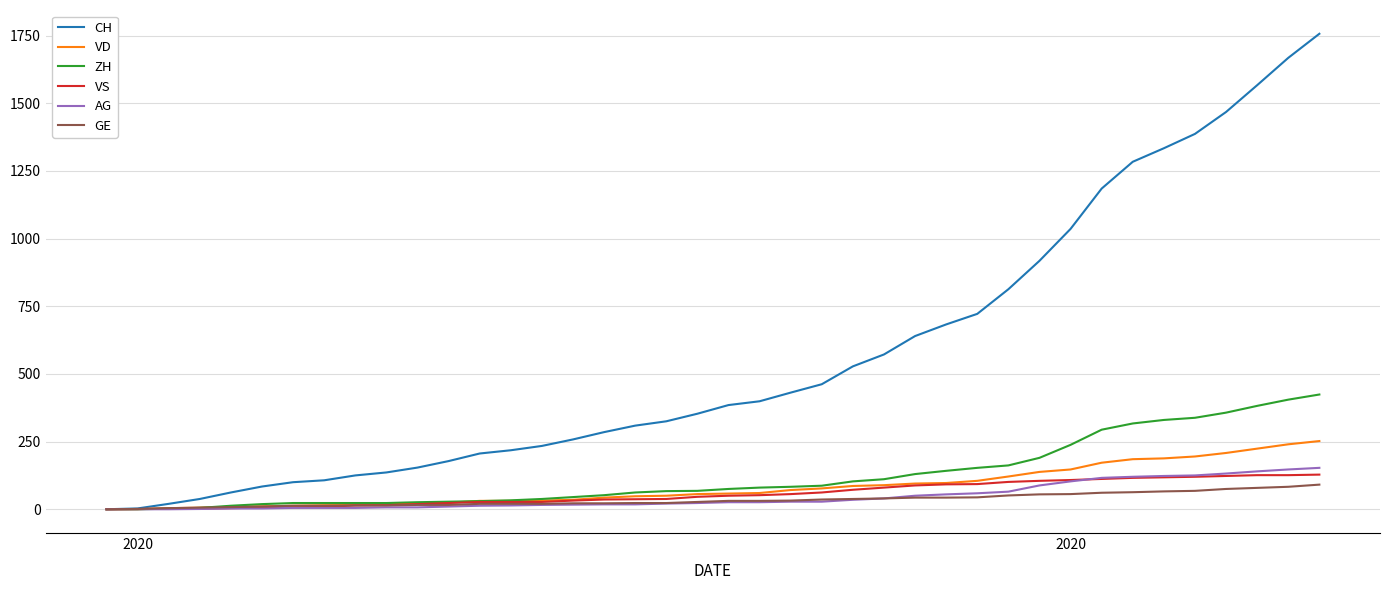

How many lines are shown in the chart?

6